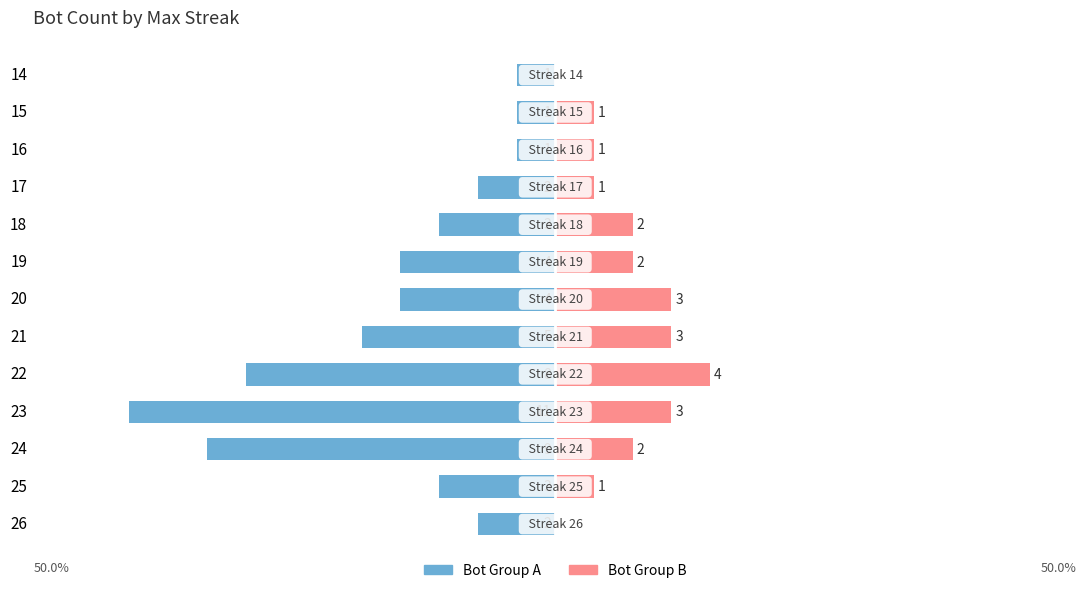

What is the difference between the maximum and minimum values in the Left (Blue) series?

10